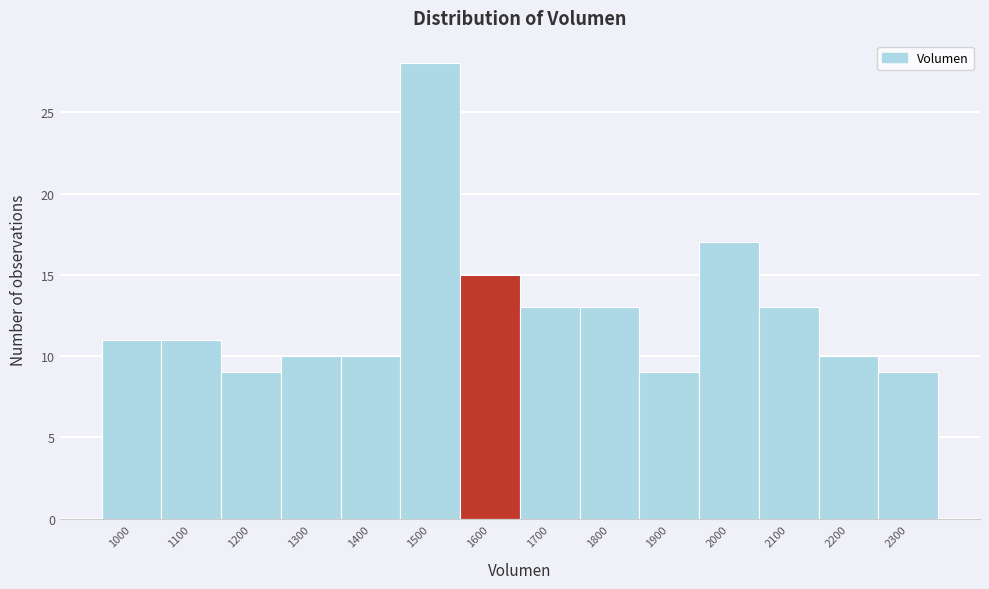

Reading left to right, what are all the values shown in this chart?

1000=11	1100=11	1200=9	1300=10	1400=10	1500=28	1600=15	1700=13	1800=13	1900=9	2000=17	2100=13	2200=10	2300=9